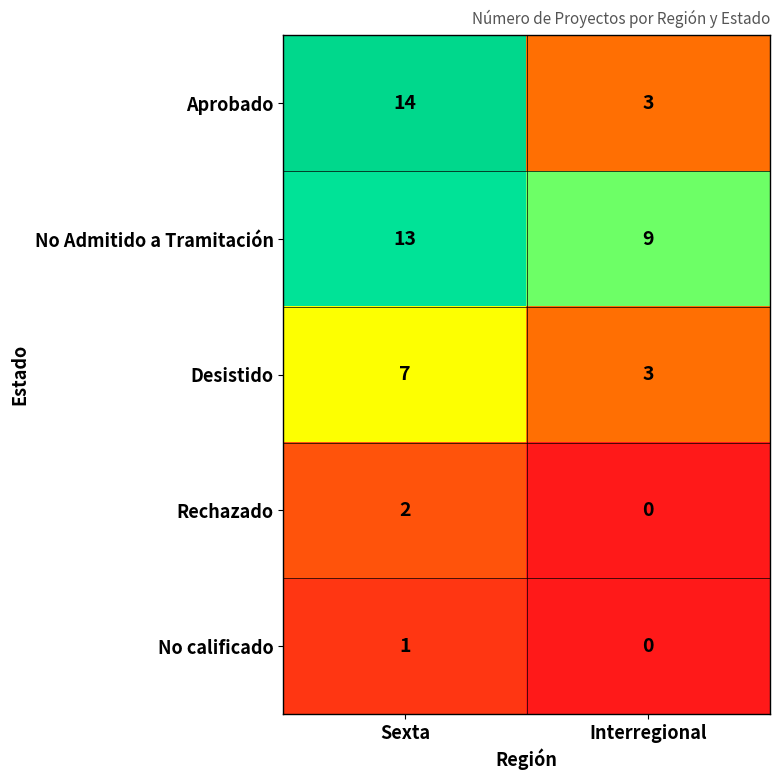

List the series in order of their peak value, lowest first.

No calificado, Rechazado, Desistido, No Admitido a Tramitación, Aprobado